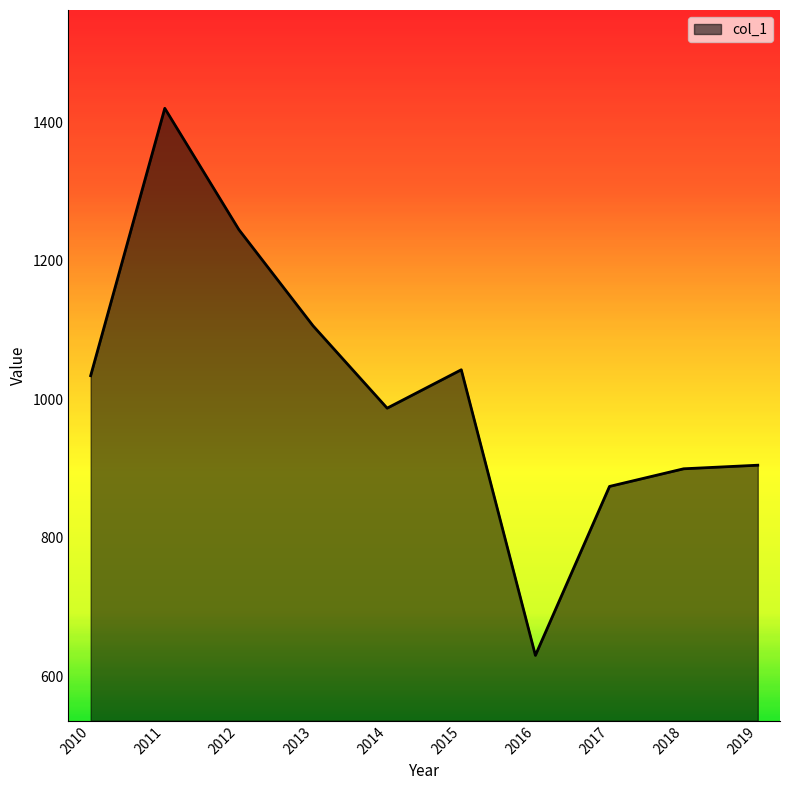

True or false: the data shows 1420.6 at 2011.

True